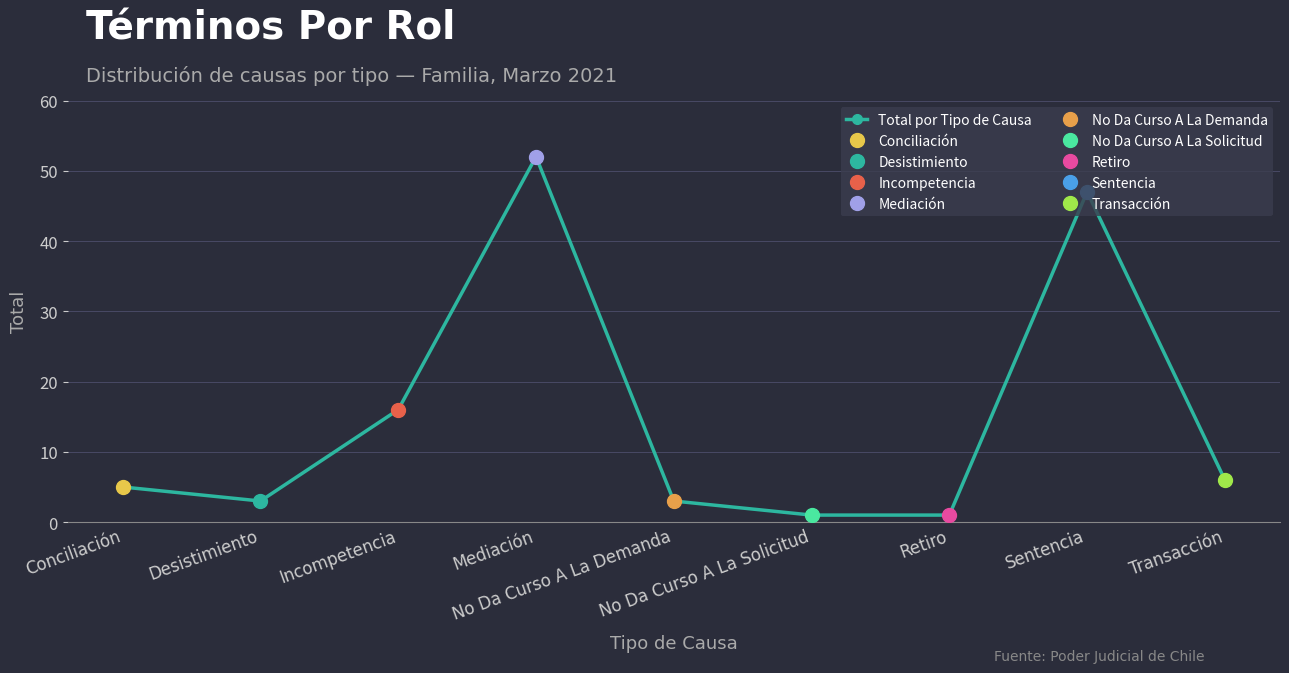

The value at No Da Curso A La Solicitud is 1. True or false?

True